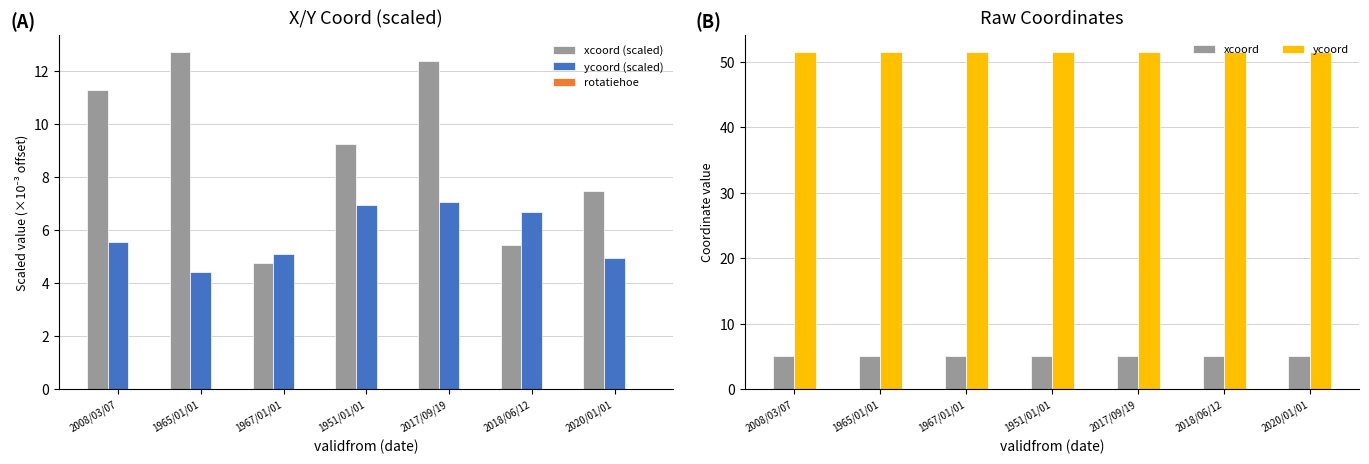

What is the value of the ycoord (scaled) bar at the 2nd from the left?

4.4